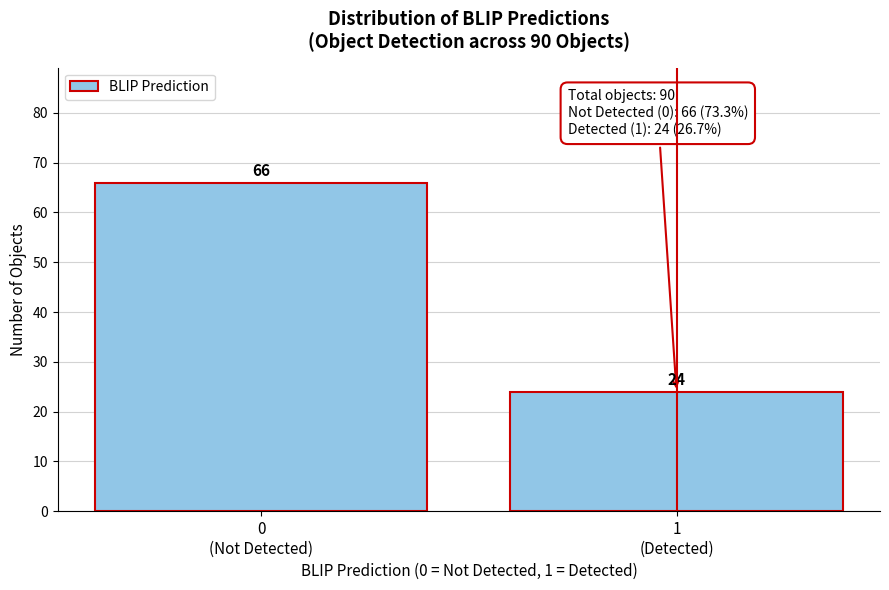

Reading left to right, list all the values displayed in this chart.

66	24